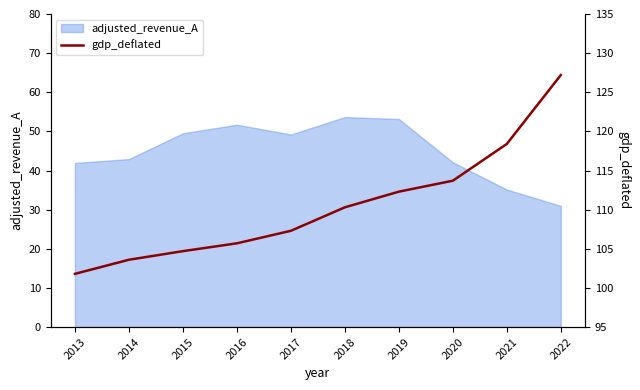

True or false: the data shows 51.0 at 2022.

False